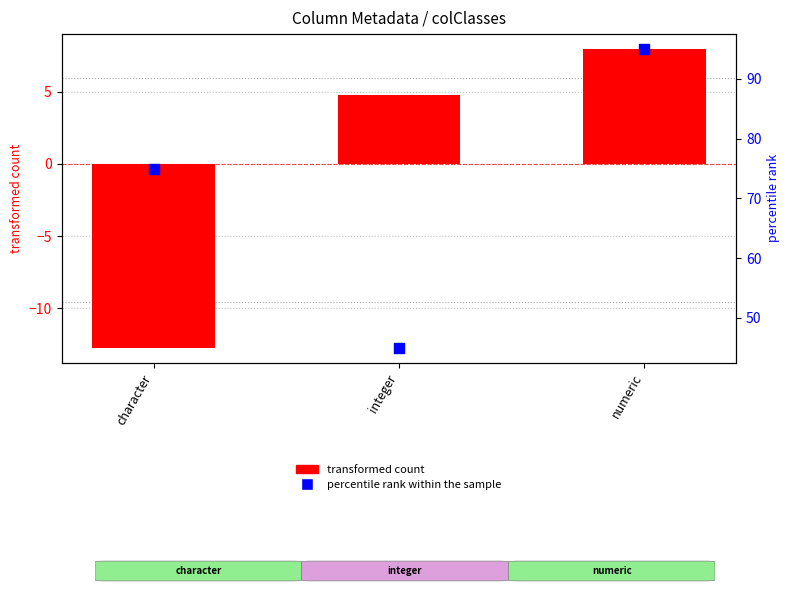

What is the total value across all series at character?

62.3